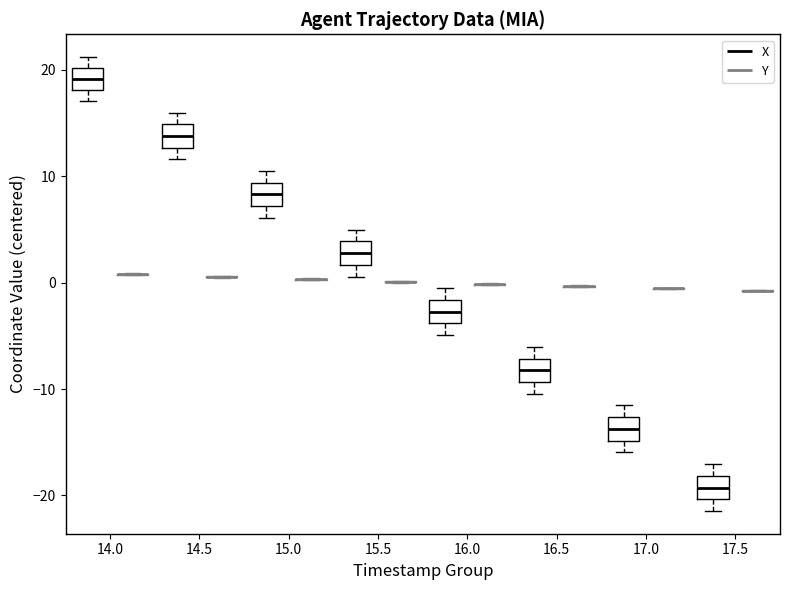

Reading left to right, transcribe this box plot: for each box, give where its median line is, the range the box spans, and where its two whiskers end, as read against the y-axis. The values are not printed on the chart, so give them approximately, as read against the axis.

14.0 (X): median 19, box 18 to 20, whiskers 17 to 21
14.0 (Y): box collapsed to a line at 1, whiskers 1 to 1
14.5 (X): median 14, box 13 to 15, whiskers 12 to 16
14.5 (Y): box collapsed to a line at 1, whiskers 0 to 1
15.0 (X): median 8, box 7 to 9, whiskers 6 to 10
15.0 (Y): box collapsed to a line at 0, whiskers 0 to 0
15.5 (X): median 3, box 2 to 4, whiskers 1 to 5
15.5 (Y): box collapsed to a line at 0, whiskers 0 to 0
16.0 (X): median -3, box -4 to -2, whiskers -5 to -1
16.0 (Y): box collapsed to a line at 0, whiskers 0 to 0
16.5 (X): median -8, box -9 to -7, whiskers -10 to -6
16.5 (Y): box collapsed to a line at 0, whiskers 0 to 0
17.0 (X): median -14, box -15 to -13, whiskers -16 to -12
17.0 (Y): box collapsed to a line at -1, whiskers -1 to 0
17.5 (X): median -19, box -20 to -18, whiskers -21 to -17
17.5 (Y): box collapsed to a line at -1, whiskers -1 to -1